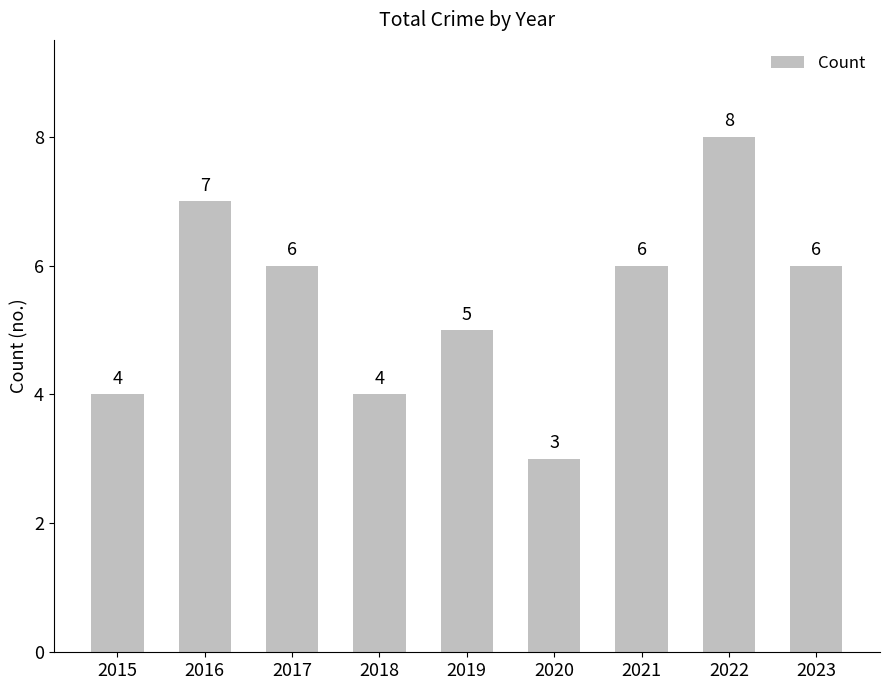

Are the bars grouped side by side (vs. stacked)?

No